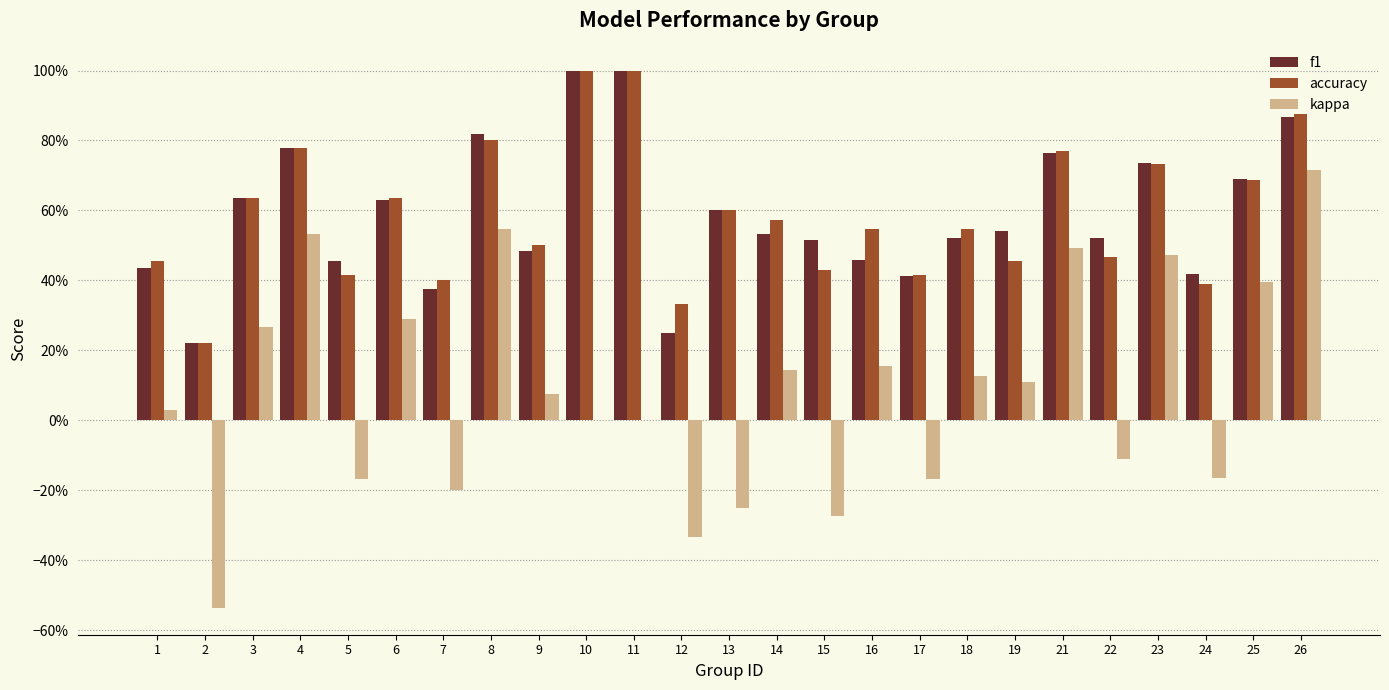

What are all the series names shown in the legend?

f1, accuracy, kappa